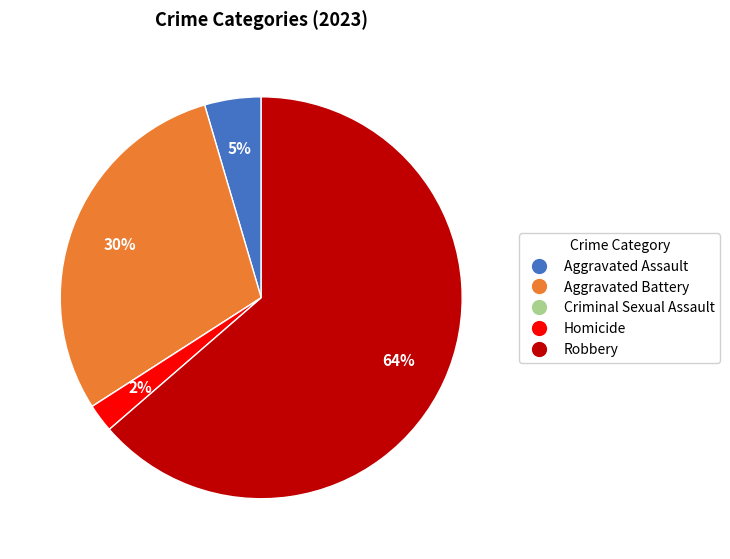

To the nearest percent, what is the combined percentage of Homicide and Aggravated Assault?

7%